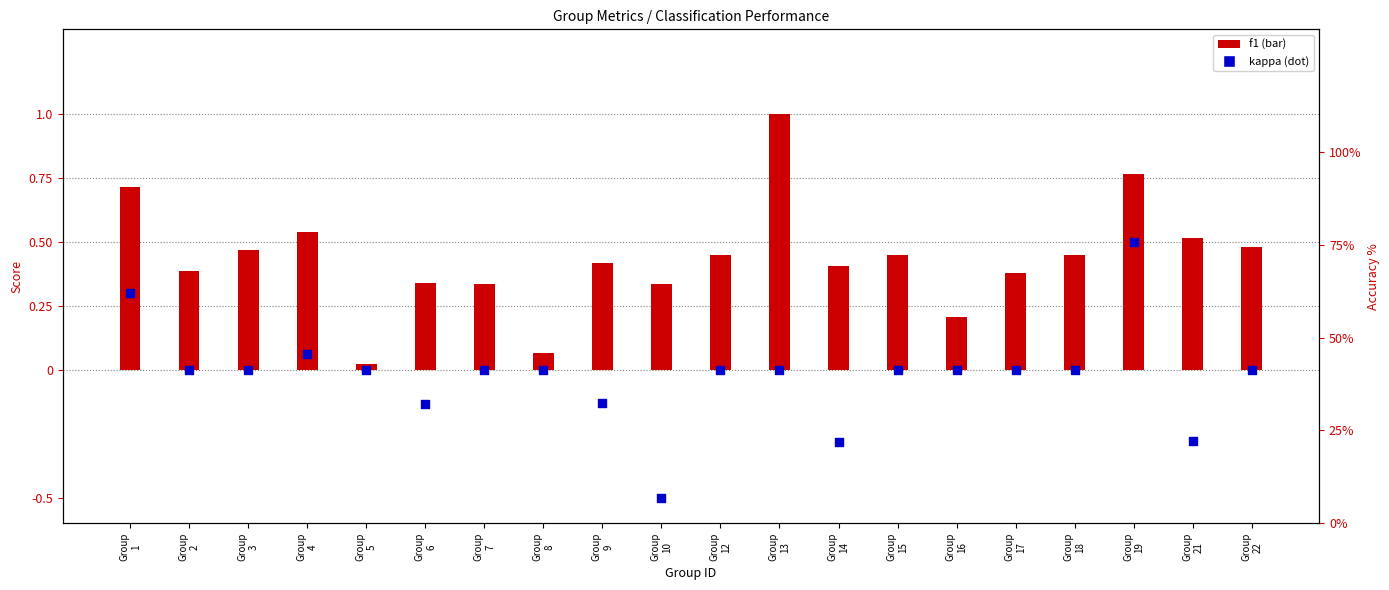

What is the total value across all series at Group
7?

0.3